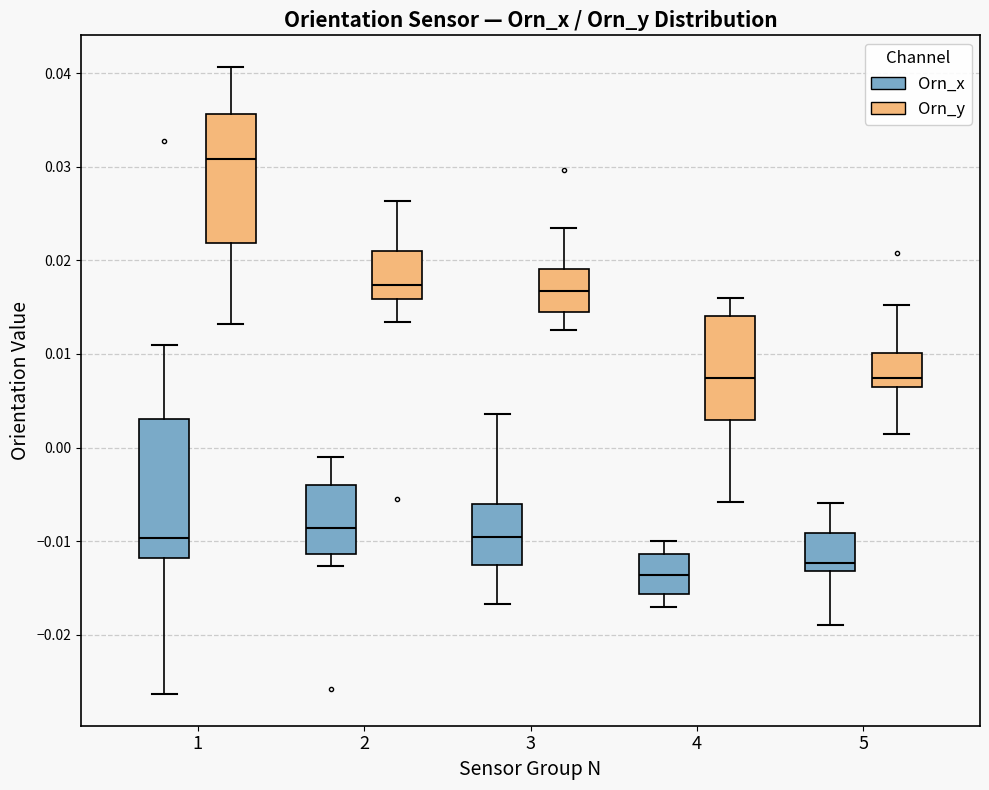

Reading left to right, transcribe this box plot: for each box, give where its median line is, the range the box spans, and where its two whiskers end, as read against the y-axis. The values are not printed on the chart, so give them approximately, as read against the axis.

1 (Orn_x): median -0.010, box -0.012 to 0.003, whiskers -0.026 to 0.011
1 (Orn_y): median 0.031, box 0.022 to 0.036, whiskers 0.013 to 0.041
2 (Orn_x): median -0.009, box -0.011 to -0.004, whiskers -0.013 to -0.001
2 (Orn_y): median 0.017, box 0.016 to 0.021, whiskers 0.013 to 0.026
3 (Orn_x): median -0.010, box -0.013 to -0.006, whiskers -0.017 to 0.004
3 (Orn_y): median 0.017, box 0.015 to 0.019, whiskers 0.013 to 0.023
4 (Orn_x): median -0.014, box -0.016 to -0.011, whiskers -0.017 to -0.010
4 (Orn_y): median 0.007, box 0.003 to 0.014, whiskers -0.006 to 0.016
5 (Orn_x): median -0.012, box -0.013 to -0.009, whiskers -0.019 to -0.006
5 (Orn_y): median 0.007, box 0.006 to 0.010, whiskers 0.001 to 0.015